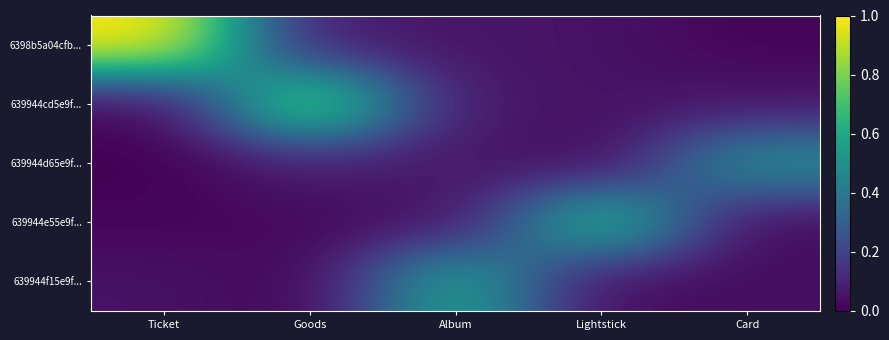

List the series in order of their peak value, highest first.

6398b5a04cfb..., 639944cd5e9f..., 639944e55e9f..., 639944f15e9f..., 639944d65e9f...